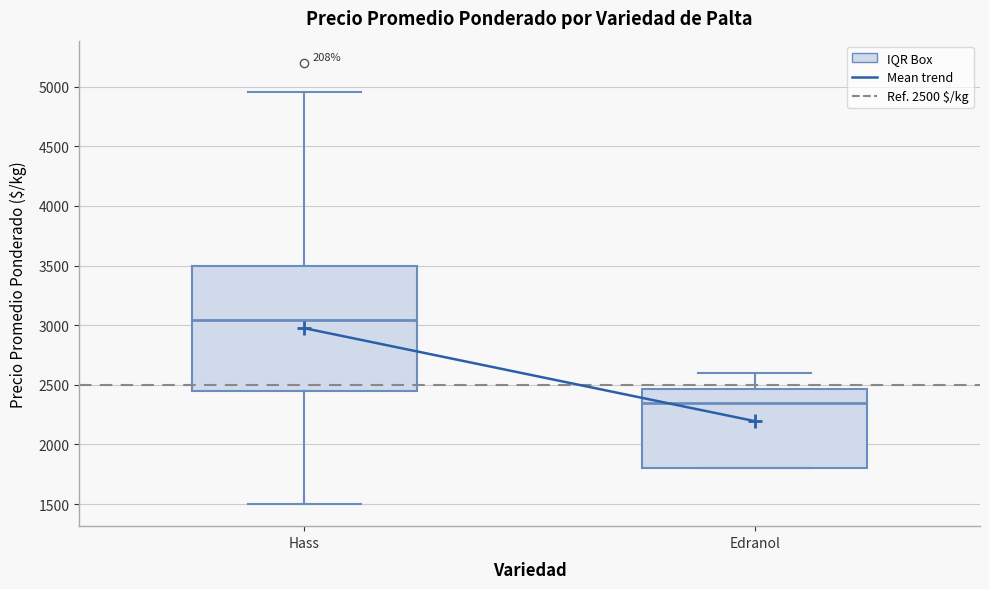

Reading left to right, transcribe this box plot: for each box, give where its median line is, the range the box spans, and where its two whiskers end, as read against the y-axis. The values are not printed on the chart, so give them approximately, as read against the axis.

Hass: median 3050, box 2450 to 3500, whiskers 1500 to 4950
Edranol: median 2350, box 1800 to 2450, whiskers 1800 to 2600